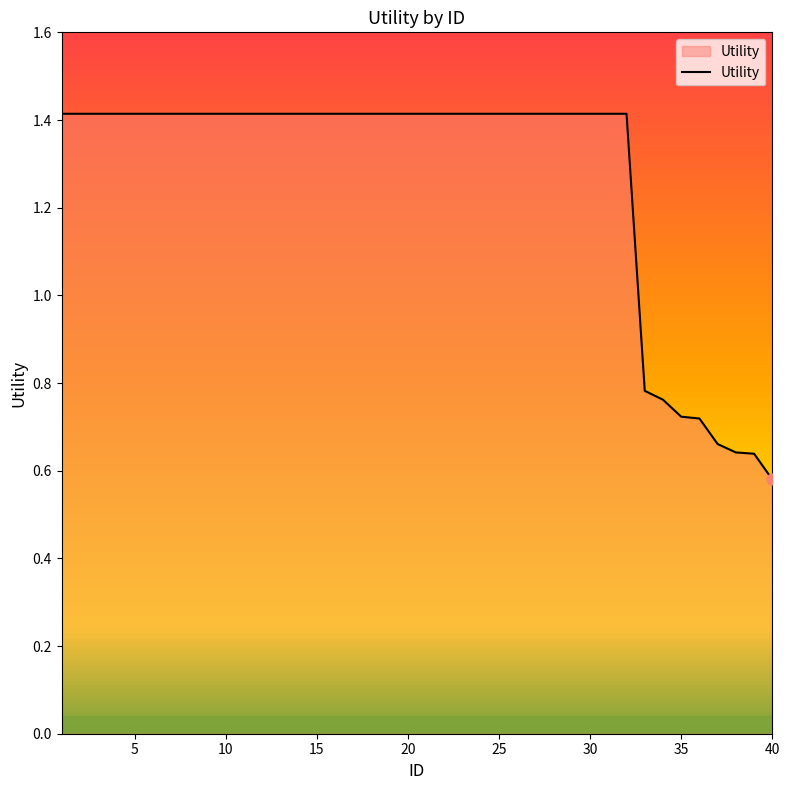

What is the greatest value displayed?

1.4